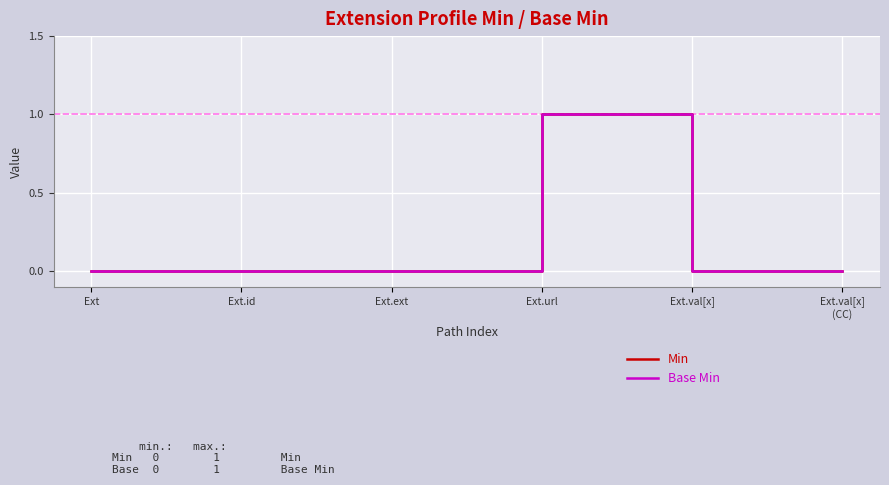

Reading left to right, what are all the values shown in this chart?

Min: Ext=0	Ext.id=0	Ext.ext=0	Ext.url=1	Ext.val[x]=0	Ext.val[x]
(CC)=0
Base Min: Ext=0	Ext.id=0	Ext.ext=0	Ext.url=1	Ext.val[x]=0	Ext.val[x]
(CC)=0